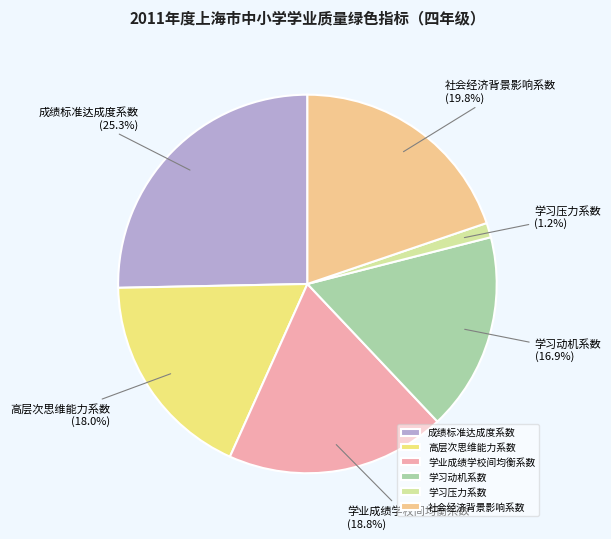

Is it true that 成绩标准达成度系数 is 25% of the pie?

True